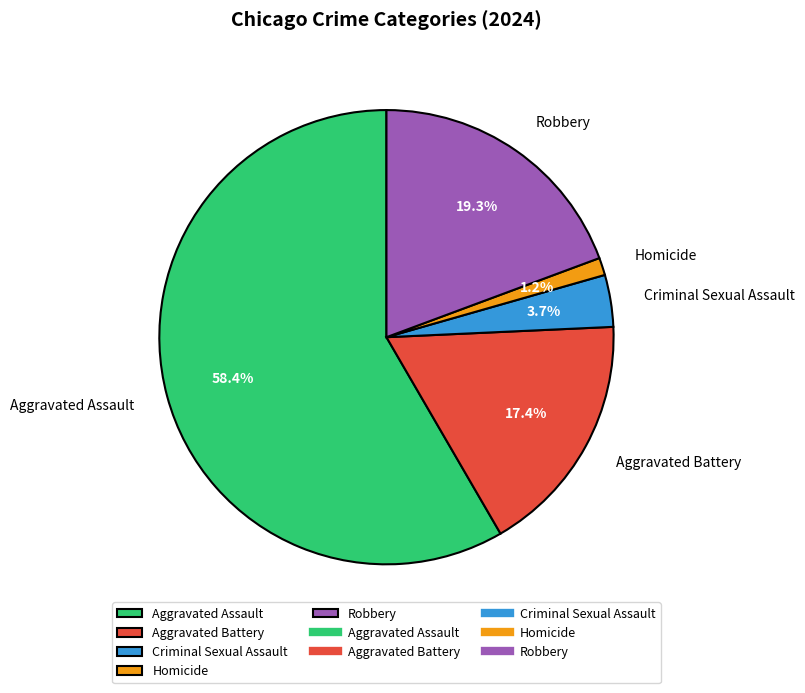

To the nearest percent, what is the average slice percentage?

20%